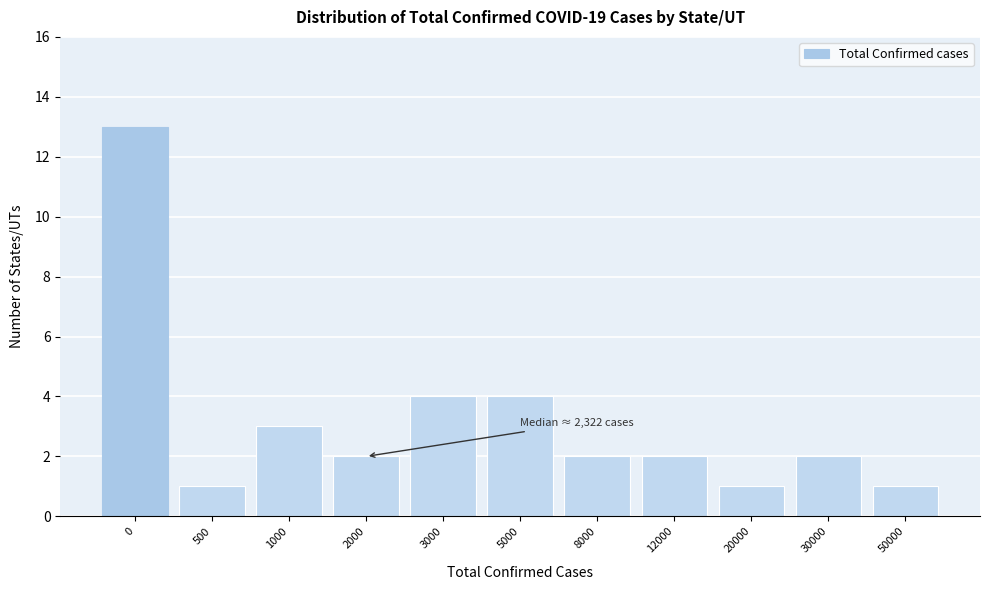

Reading left to right, list all the values displayed in this chart.

0=13	500=1	1000=3	2000=2	3000=4	5000=4	8000=2	12000=2	20000=1	30000=2	50000=1